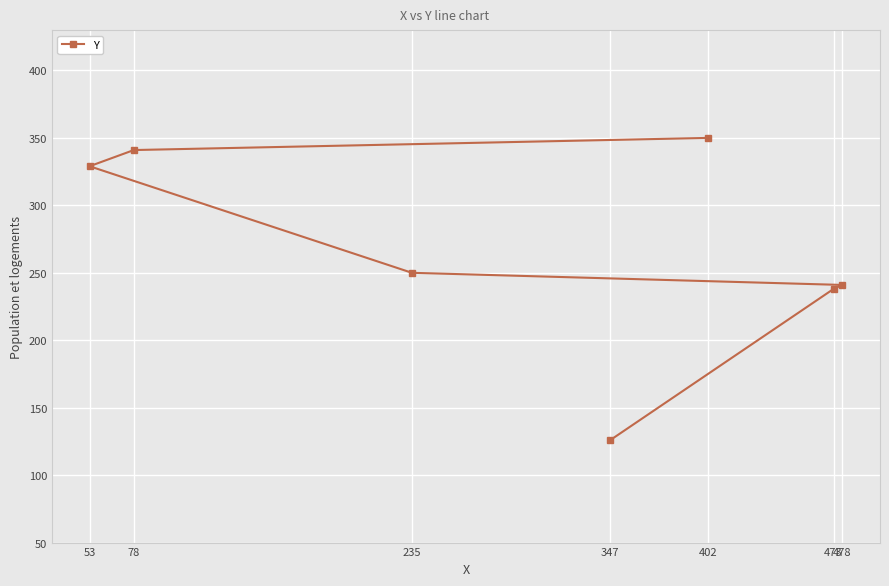

Where does the data first go above 250?

53